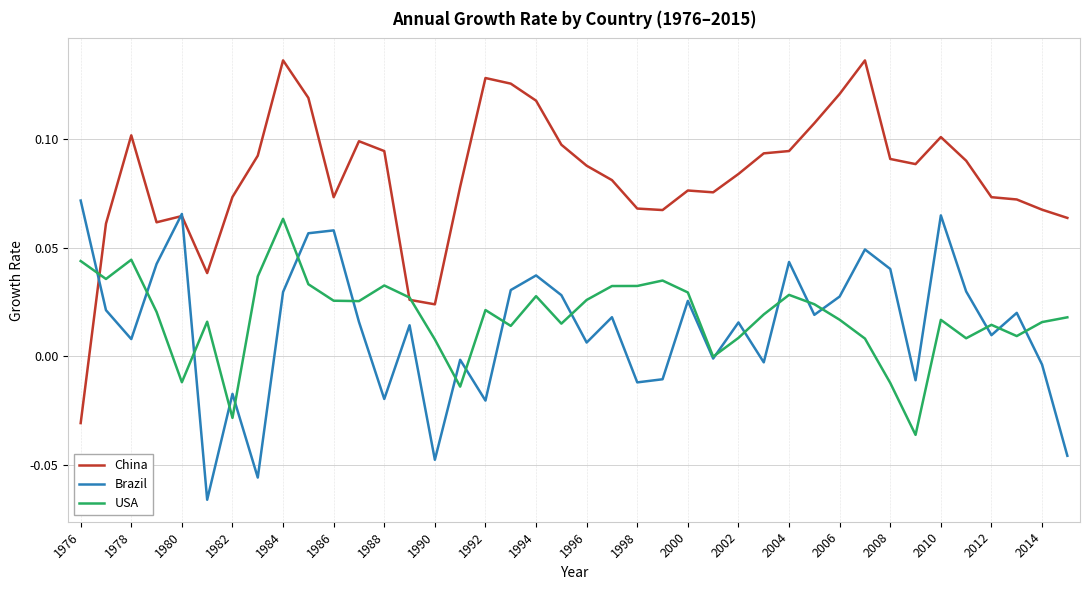

What are all the series names shown in the legend?

China, Brazil, USA